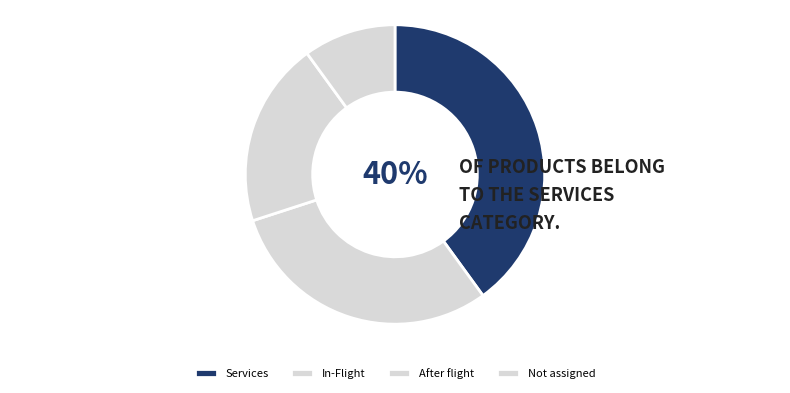

Is the sum of Not assigned and In-Flight greater than half?

No